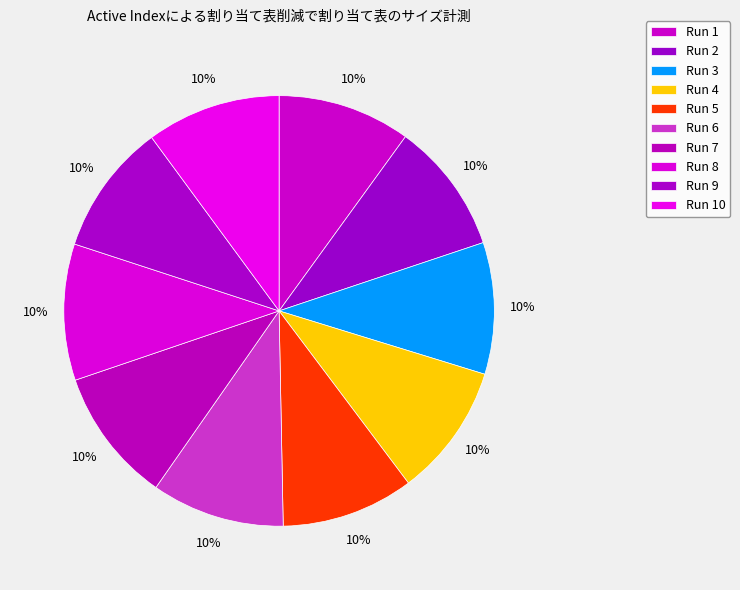

To the nearest percent, what is the average slice percentage?

10%